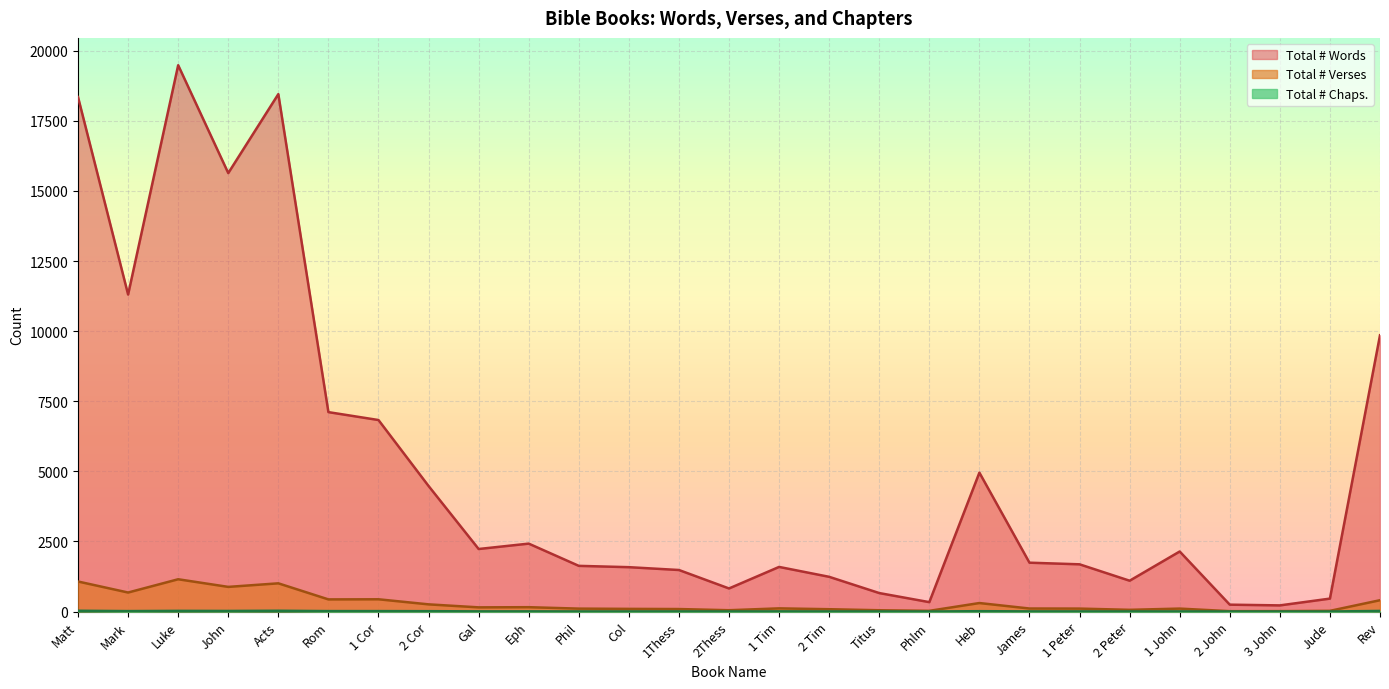

Where is the first local maximum for Total # Words?

Luke